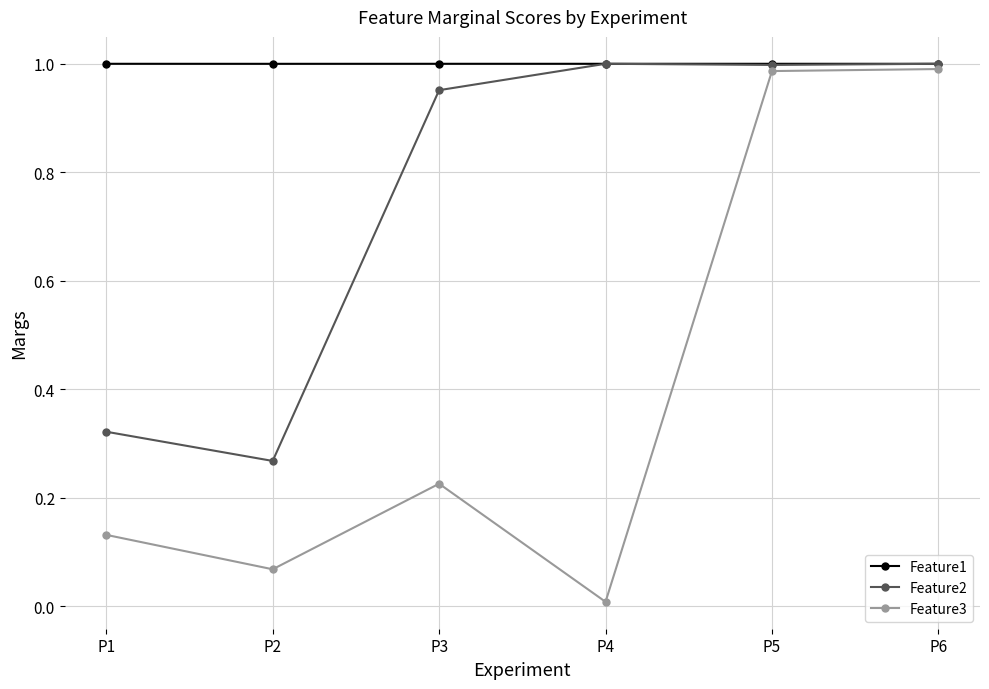

What is the spread (max minus min) of values at P1?

0.9